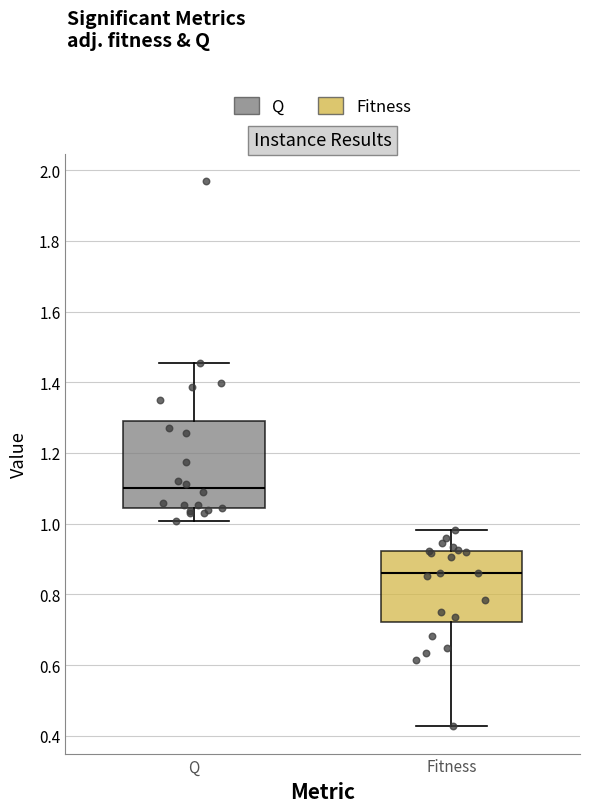

Where does the lower whisker of the box for Q end on the y-axis? The values are not printed on the chart, so give them approximately, as read against the axis.

1.00